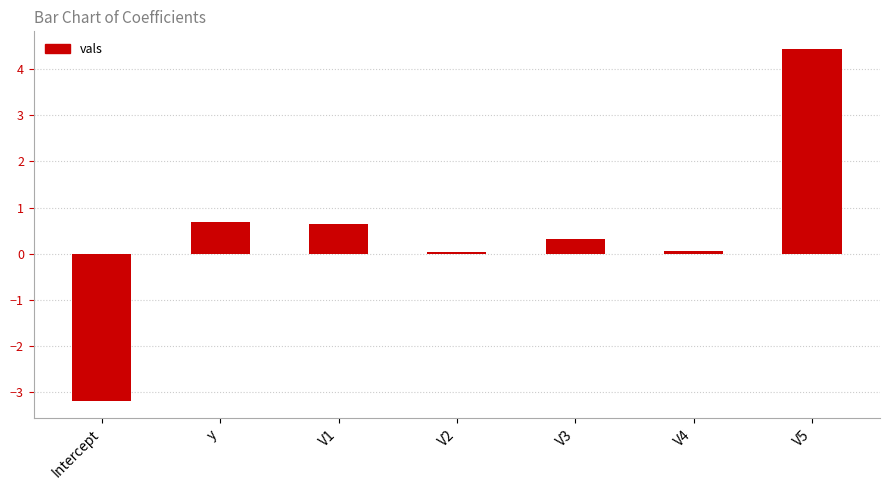

The chart shows a value of 4.4 at V5. True or false?

True